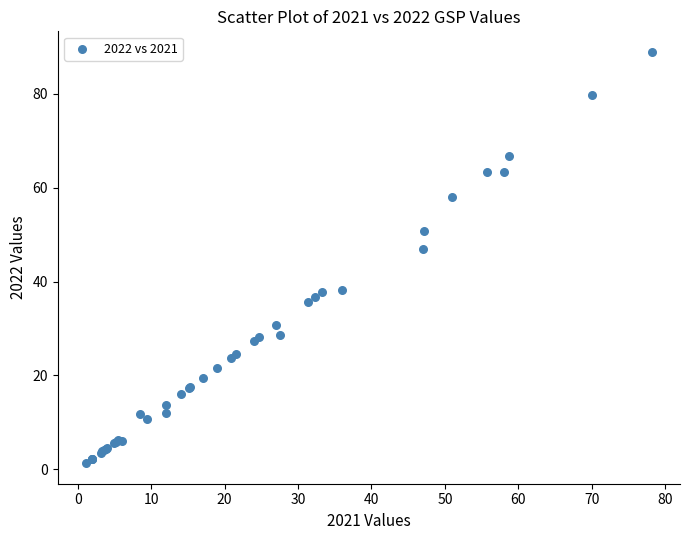

What Y value in the scatter plot is closest to 45?

47.0